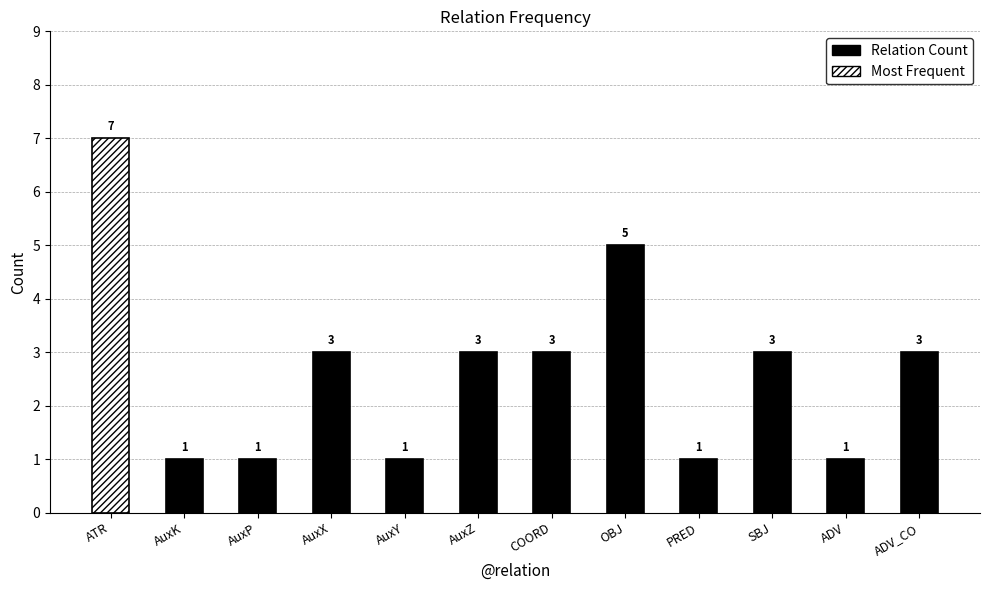

Reading left to right, extract all data points from this chart.

7	1	1	3	1	3	3	5	1	3	1	3